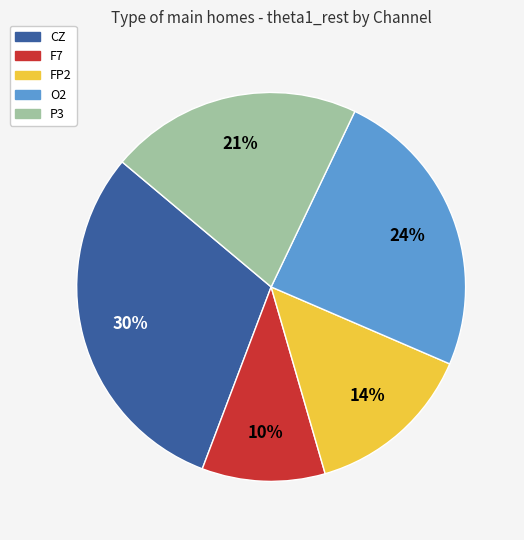

Does CZ represent more than half of the total?

No